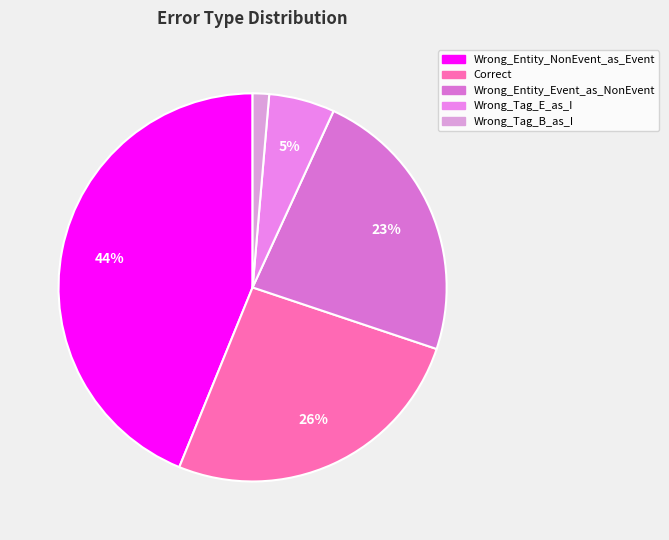

How many segments does this pie chart have?

5